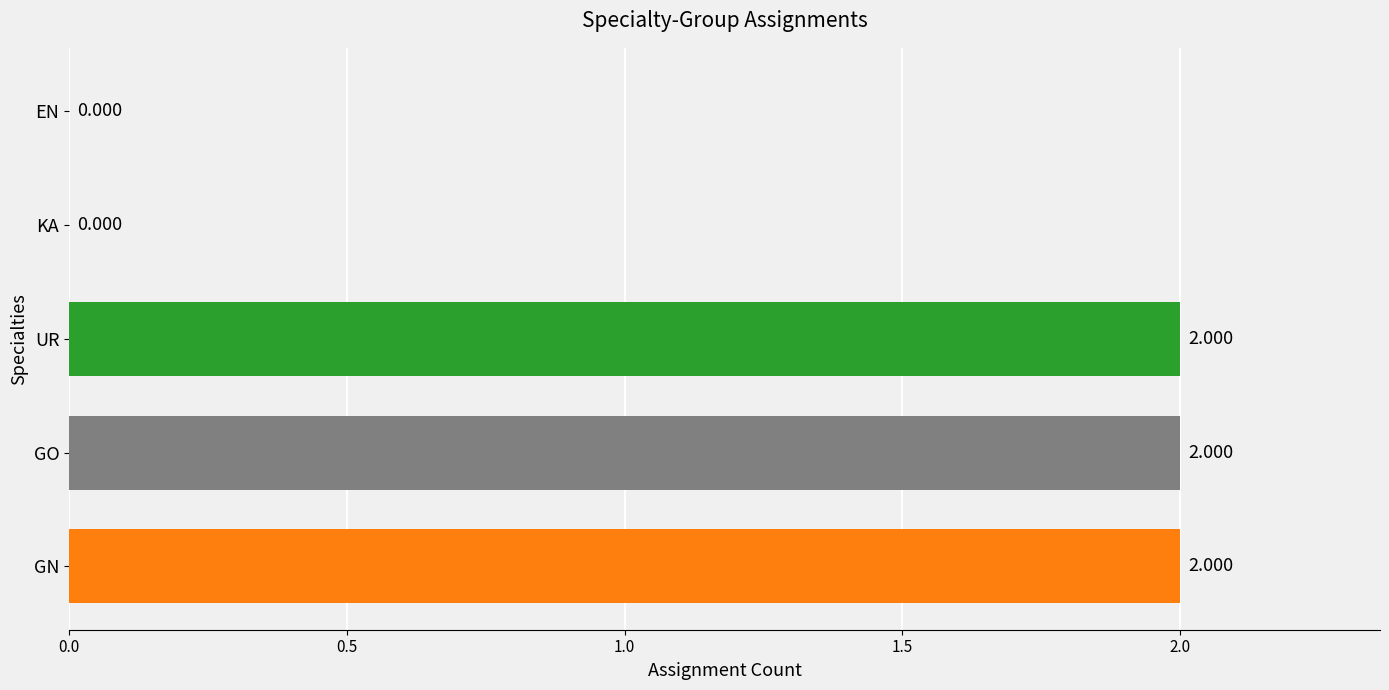

Between KA and UR, which is larger?

UR